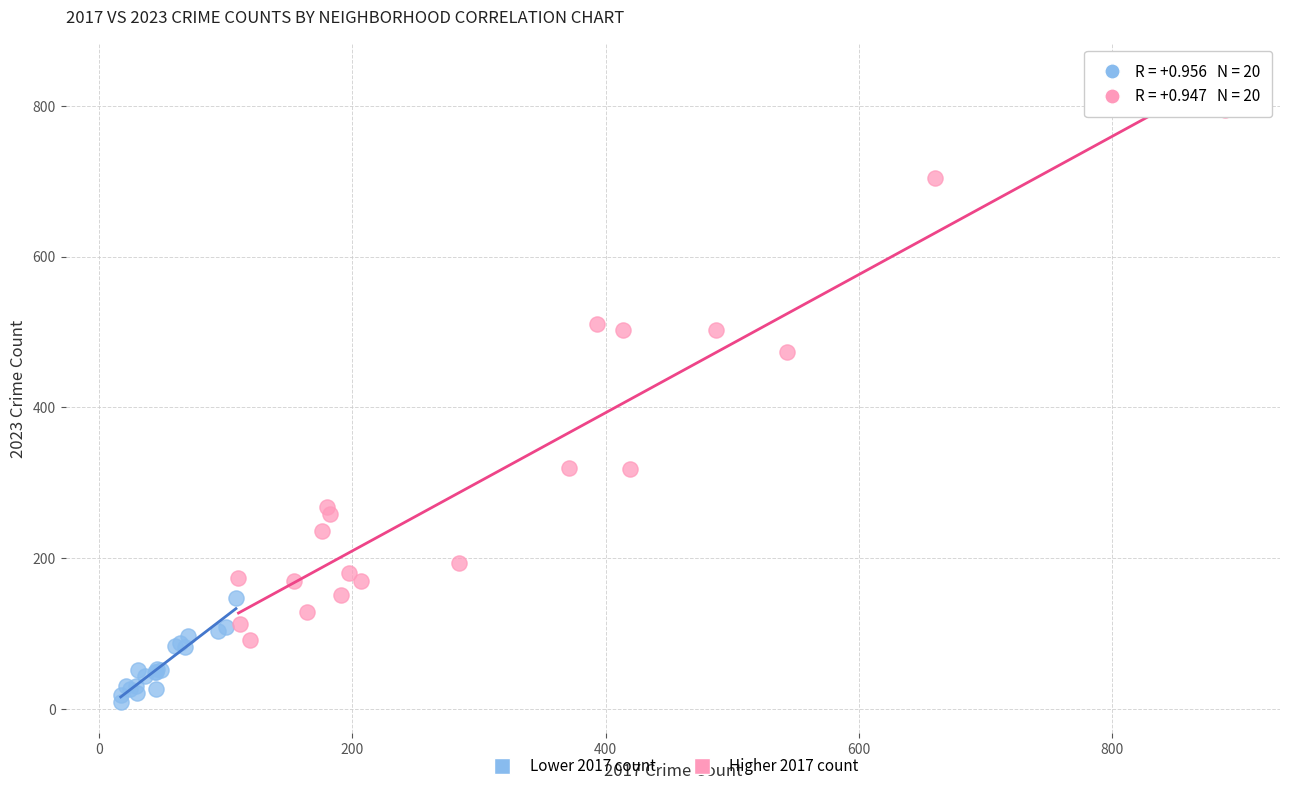

Which series has the largest Y range (max minus min)?

Higher 2017 count